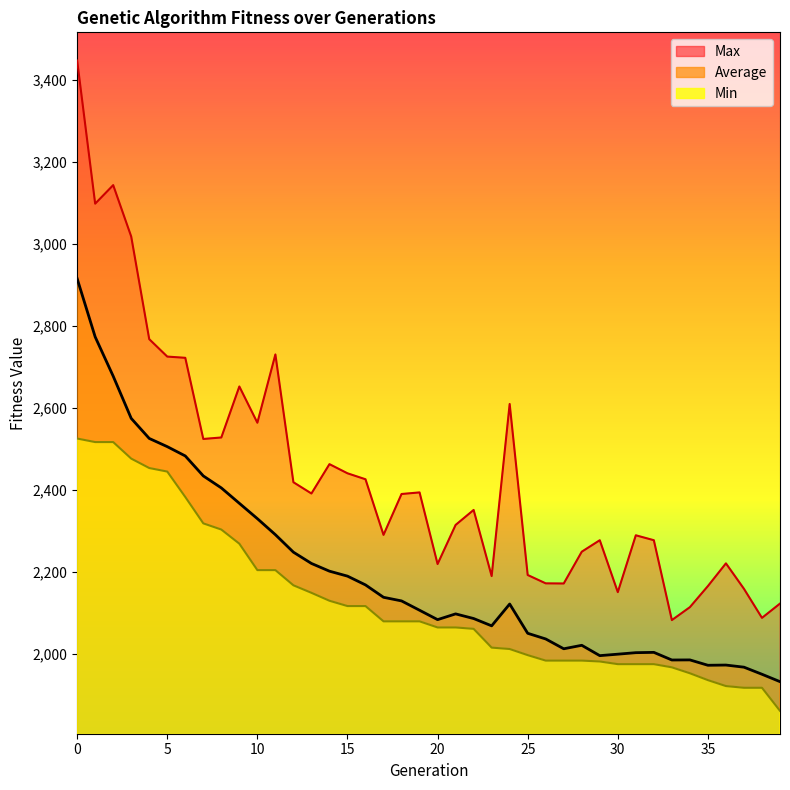

True or false: Average and Max intersect in this chart.

False